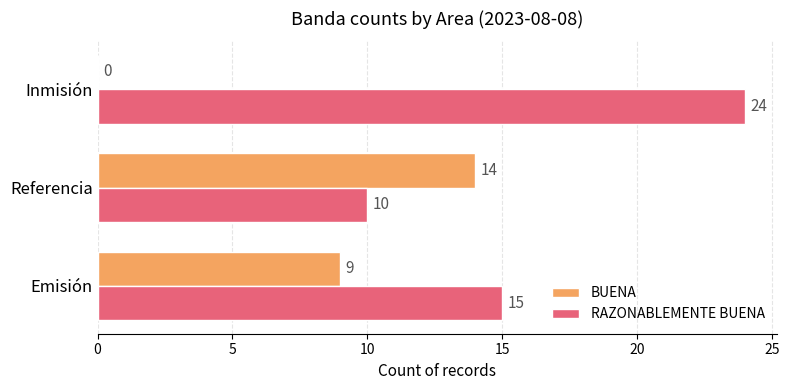

What value does the BUENA series have at Emisión, to the nearest 5?

10